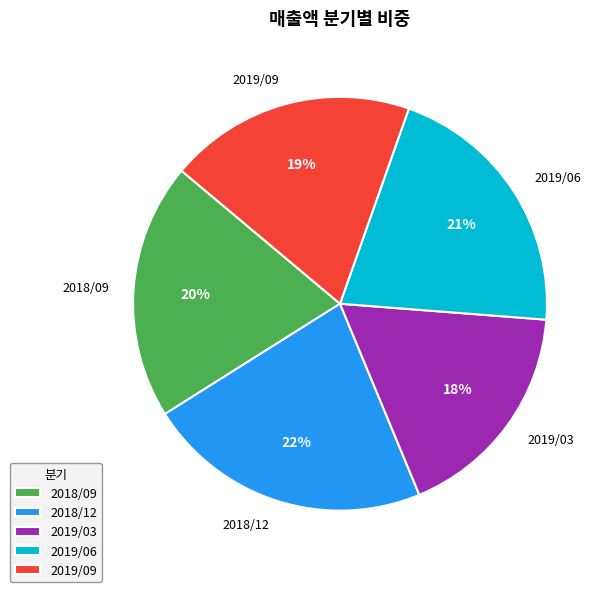

Approximately how many times larger is the value at 2019/09 compared to 2019/03?

1.1